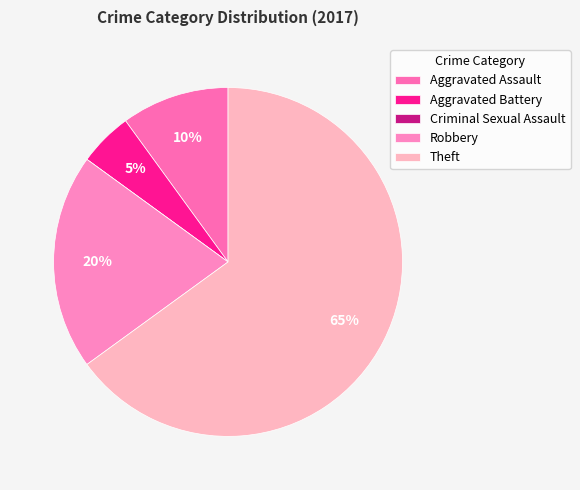

How many segments does this pie chart have?

5